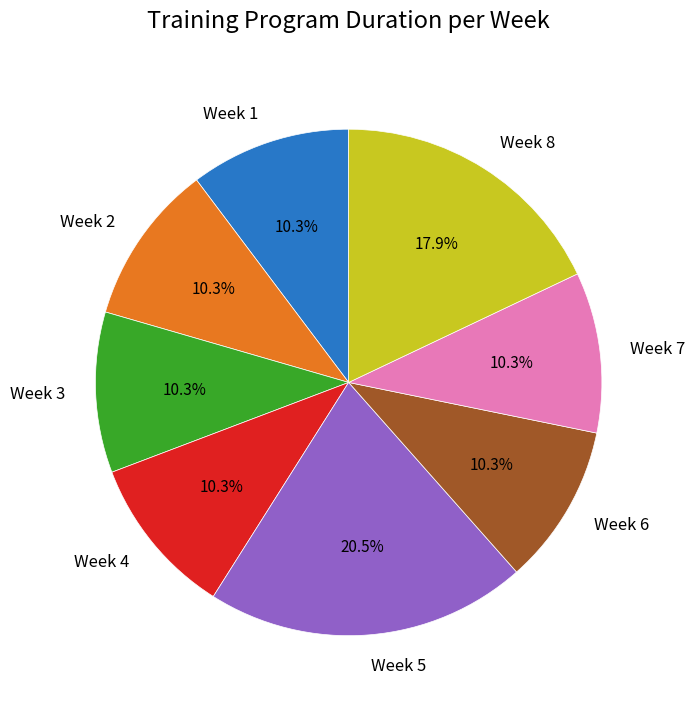

To the nearest percent, what is the difference between the Week 5 and Week 6 slice percentages?

10%